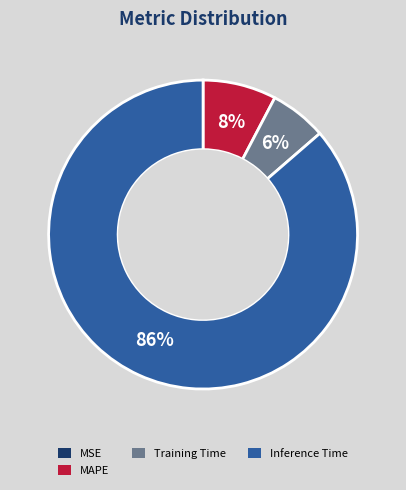

Is it true that MAPE is 8% of the pie?

True